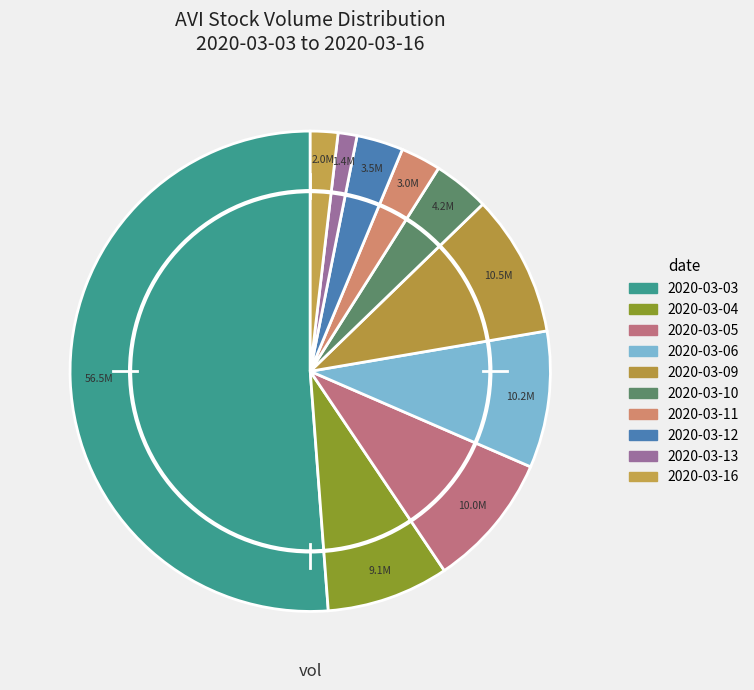

How many segments does this pie chart have?

10